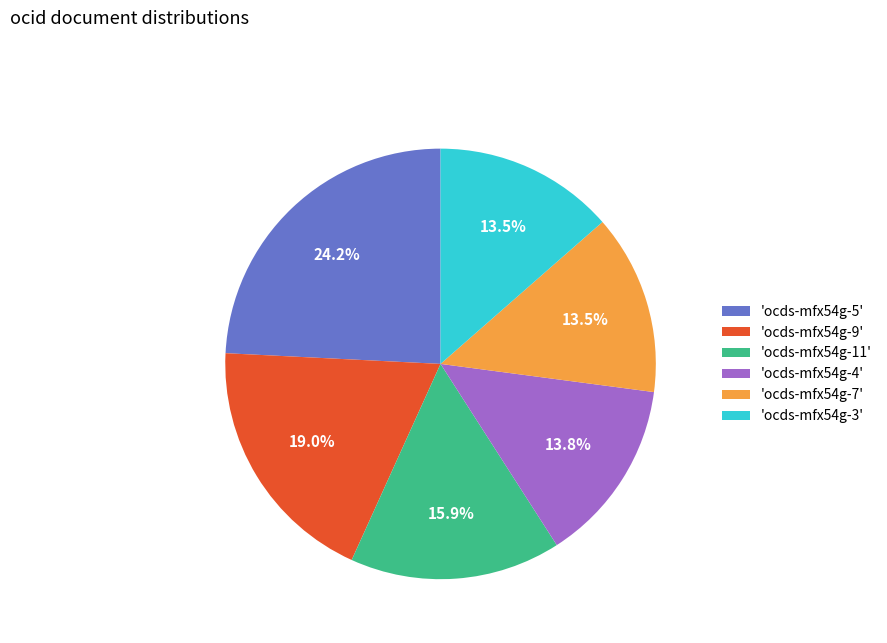

Is the sum of 'ocds-mfx54g-9' and 'ocds-mfx54g-7' greater than half?

No